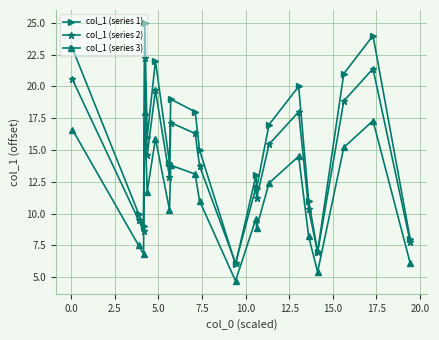

How many lines are shown in the chart?

3